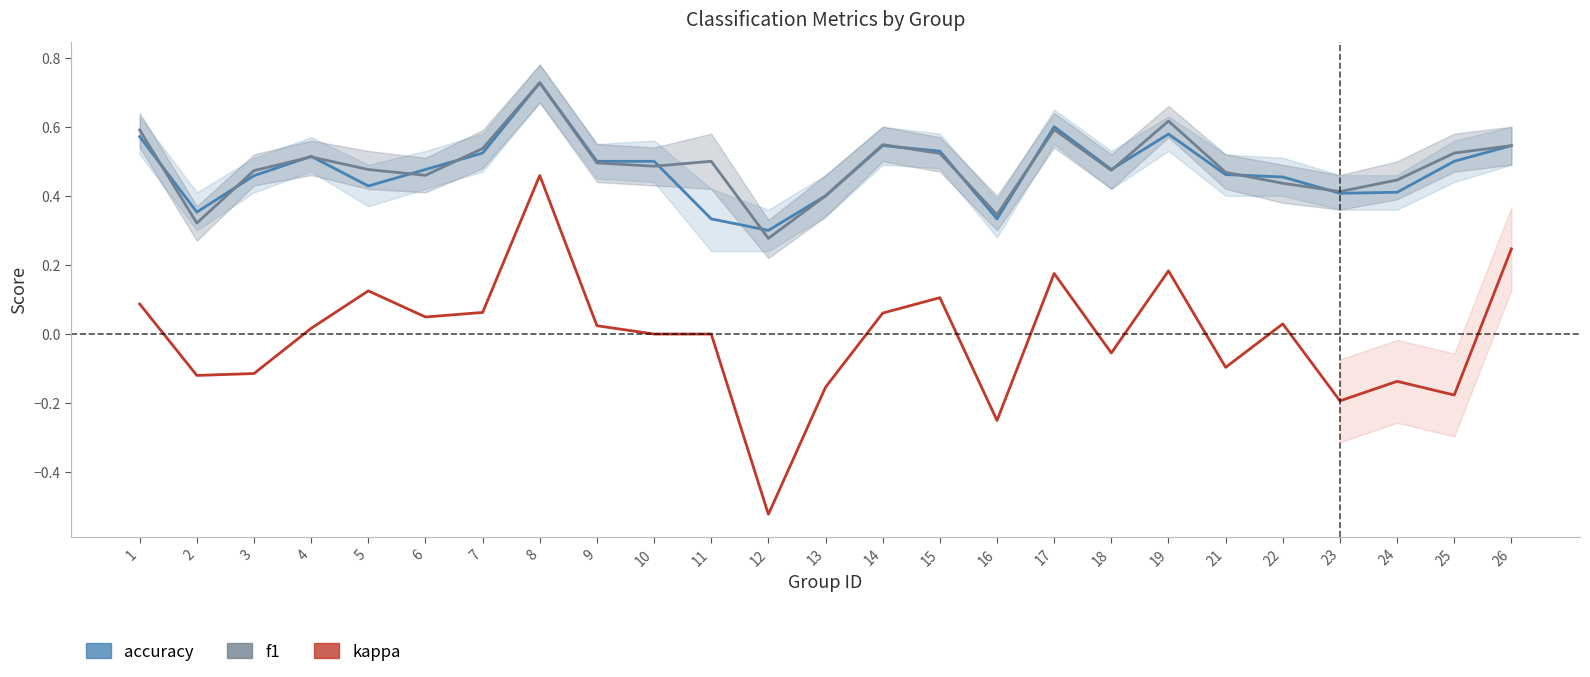

Between 16 and 14, which is larger?

14